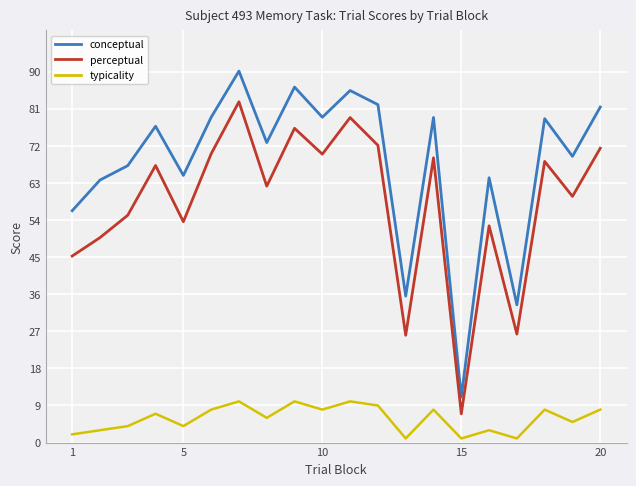

Rank the series by their average value, from highest to lowest.

conceptual, perceptual, typicality